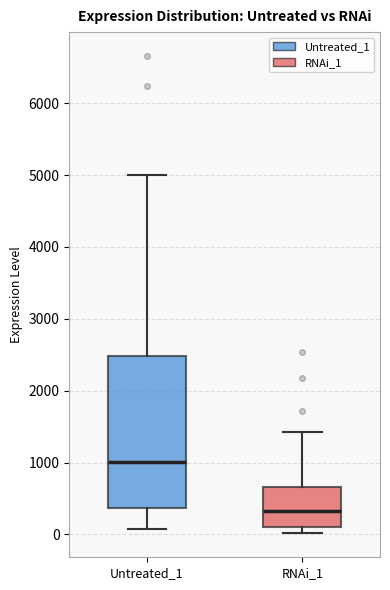

Which box's median line is the highest?

Untreated_1